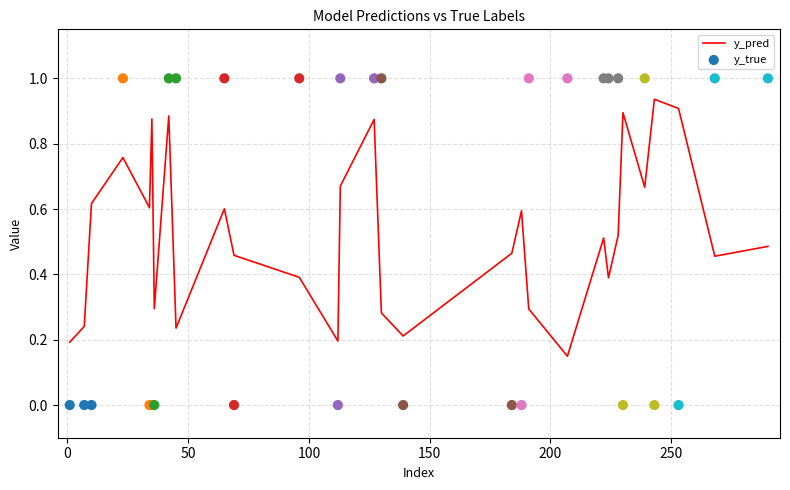

Which series has the largest Y range (max minus min)?

y_true